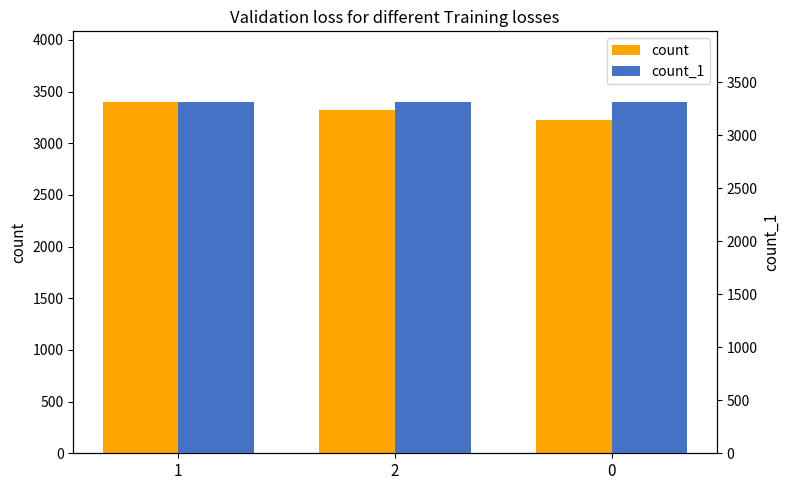

How many data points in count_1 are less than 3318?

1